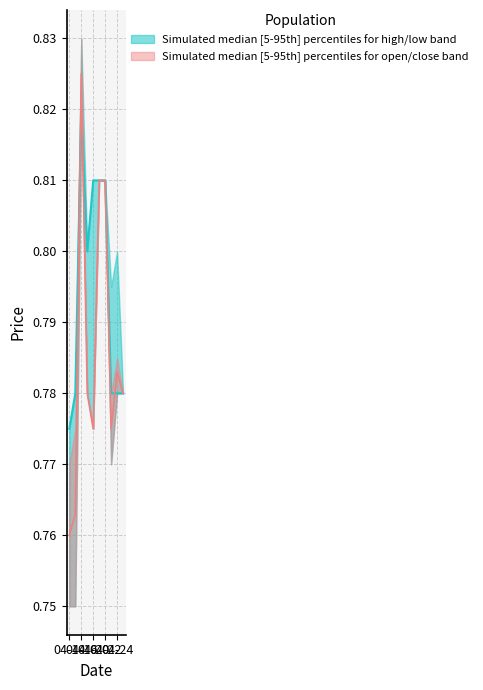

After their last crossing, which series has the higher values: low or close?

low